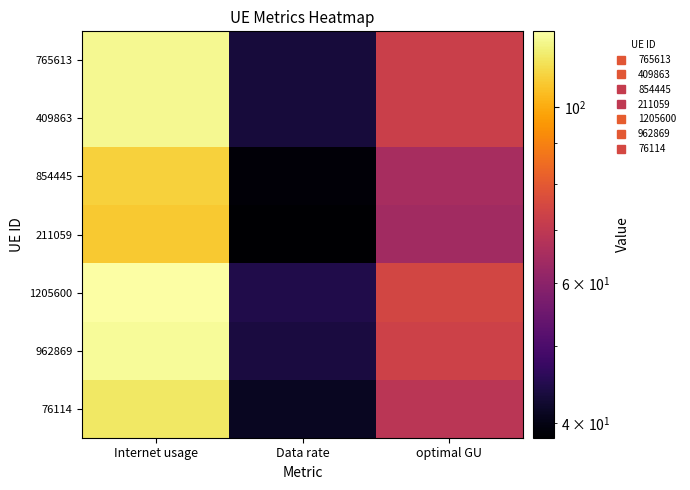

Rank the series at Internet usage from lowest to highest value.

211059, 854445, 76114, 409863, 765613, 962869, 1205600